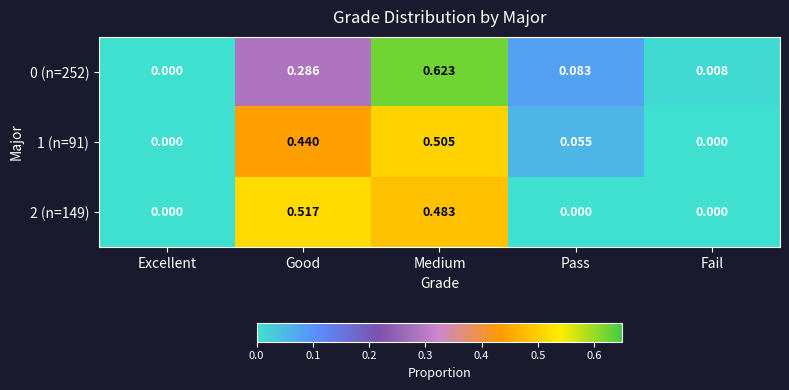

Which category has the highest value across all series?

Medium